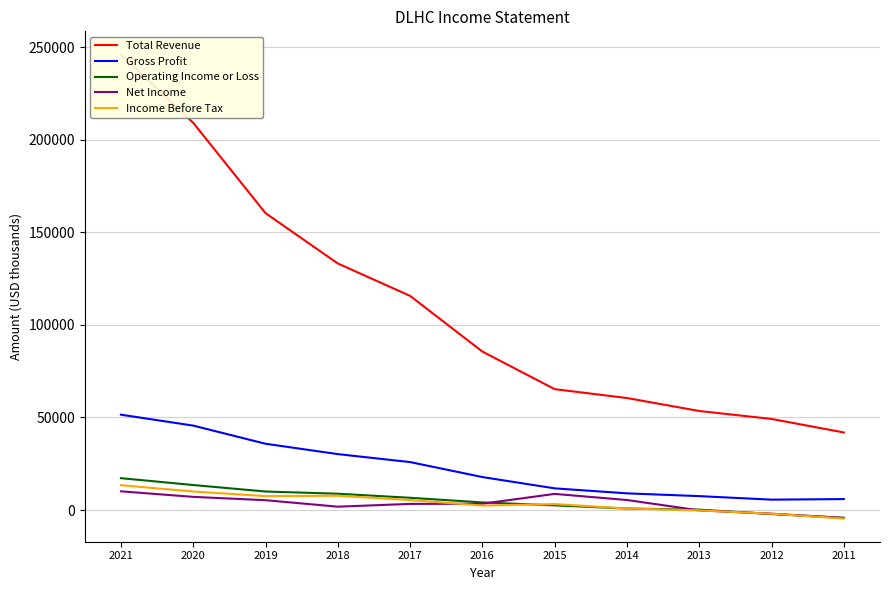

At which category is the sum across all series the highest?

2021